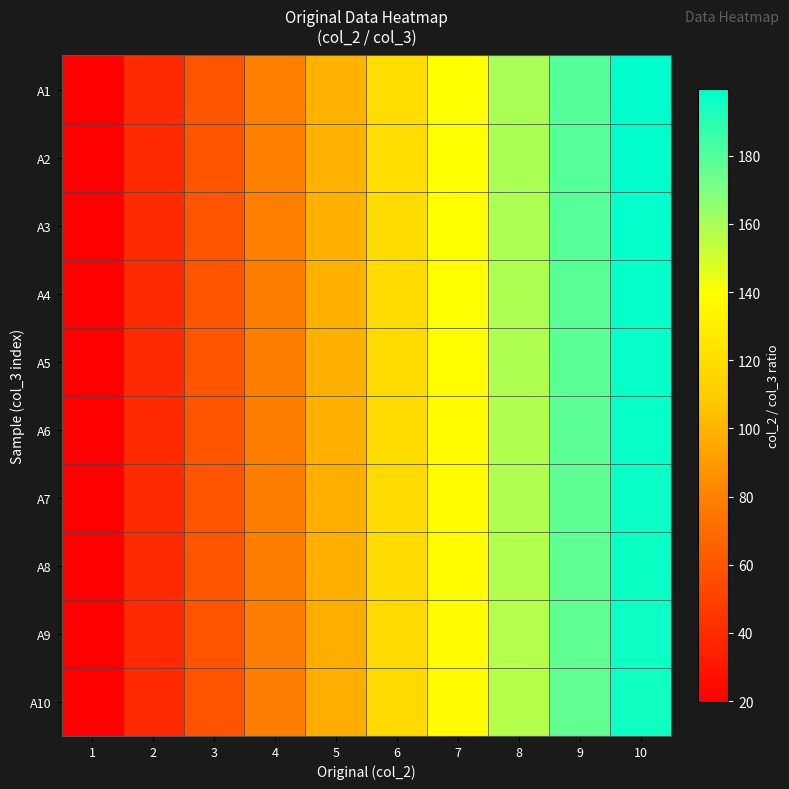

Rank the series at 6 from lowest to highest value.

A10, A9, A8, A7, A6, A5, A4, A3, A2, A1